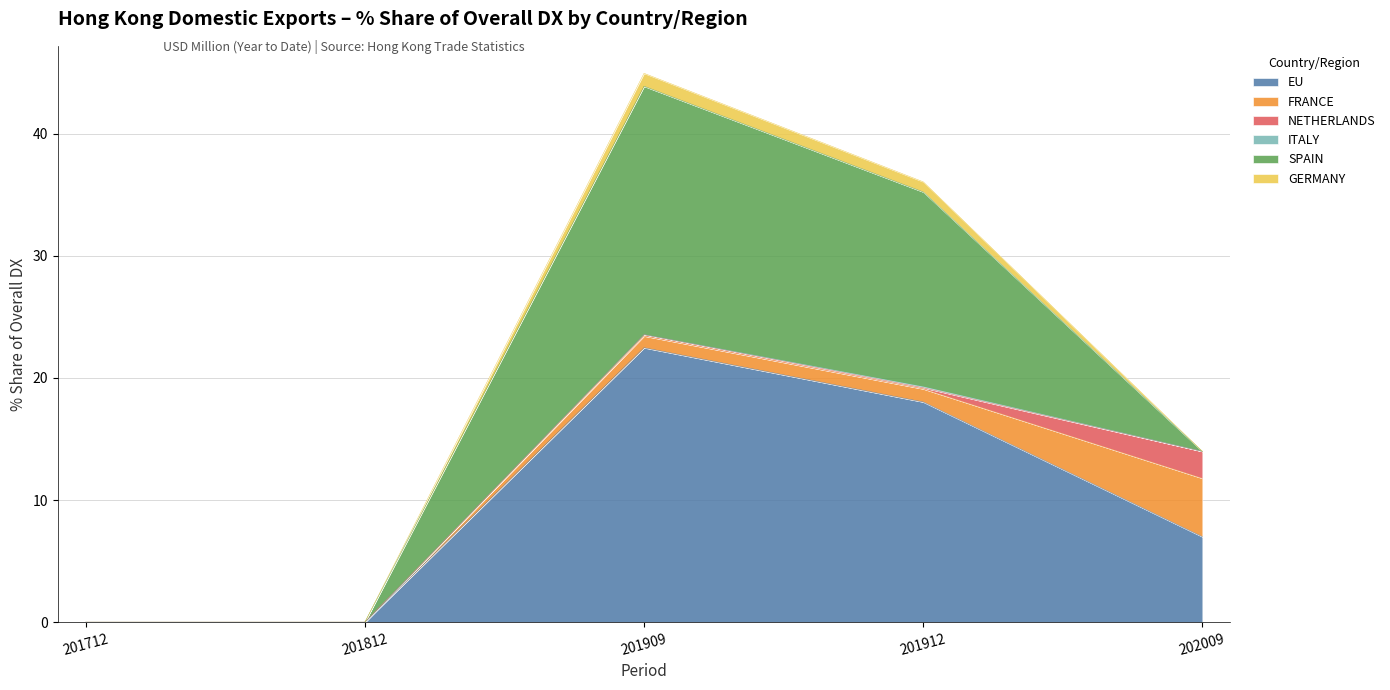

What is the maximum value for 202009_% Share?

7.0